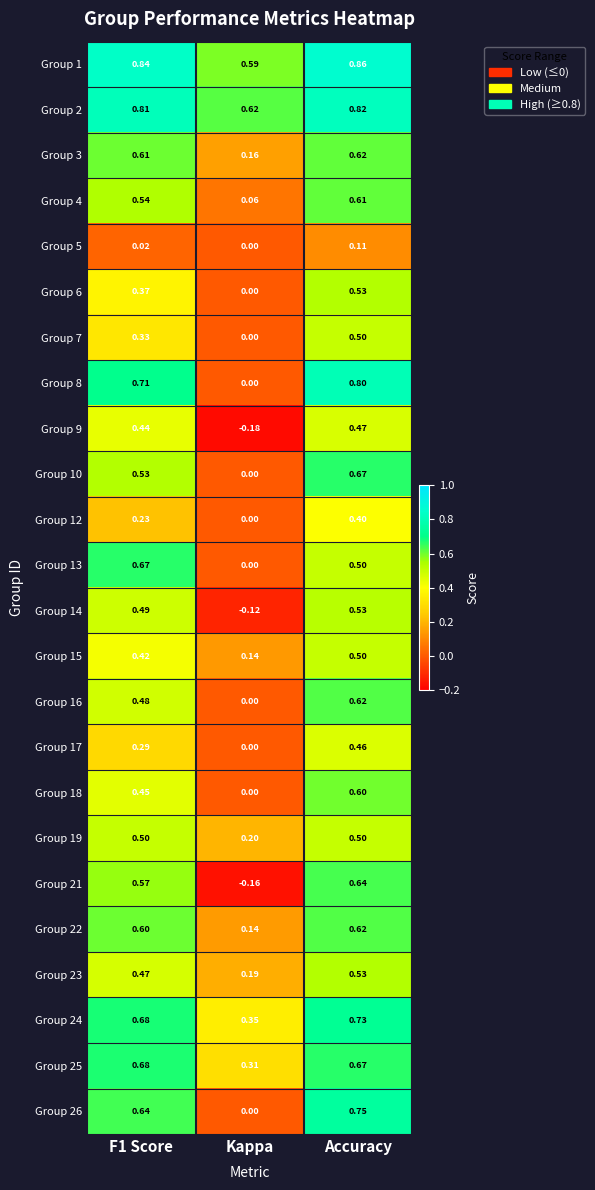

At which label is Group 19 closest to 0?

Kappa